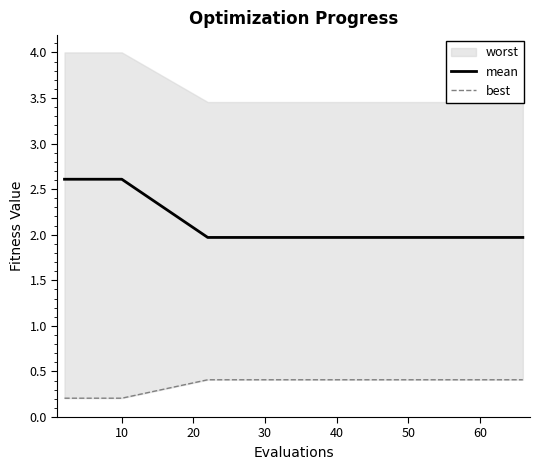

What is the difference between the maximum and minimum values in the mean series?

0.6